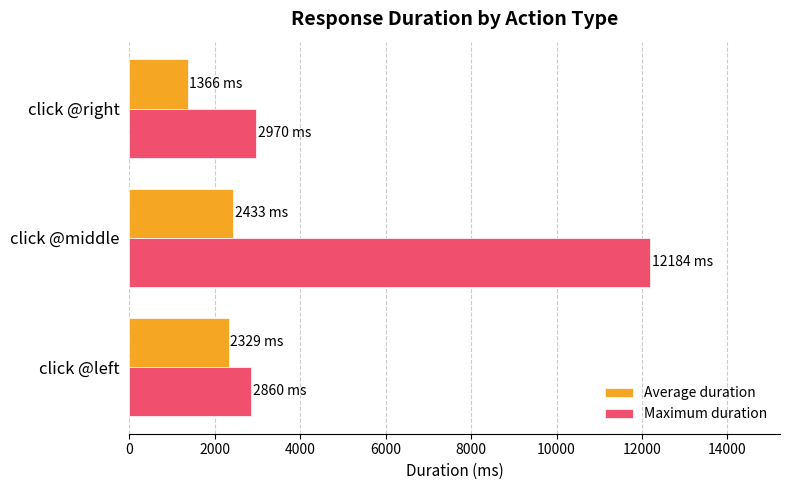

The Average duration series shows 1365.9 at click @right. True or false?

True